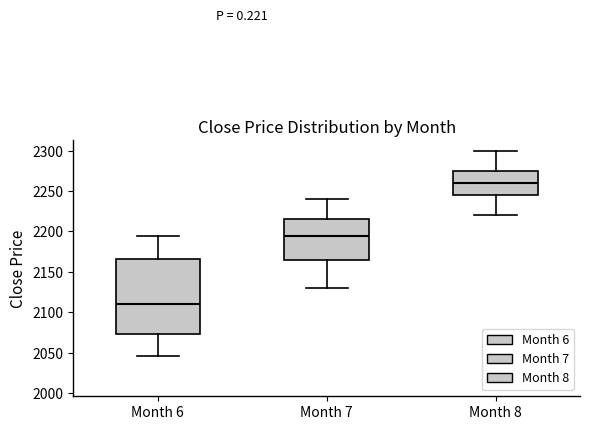

Reading left to right, read every box against the y-axis: the position of its median line, the range the box covers, and the ends of its whiskers. The values are not printed on the chart, so give them approximately, as read against the axis.

Month 6: median 2110, box 2075 to 2165, whiskers 2045 to 2195
Month 7: median 2195, box 2165 to 2215, whiskers 2130 to 2240
Month 8: median 2260, box 2245 to 2275, whiskers 2220 to 2300